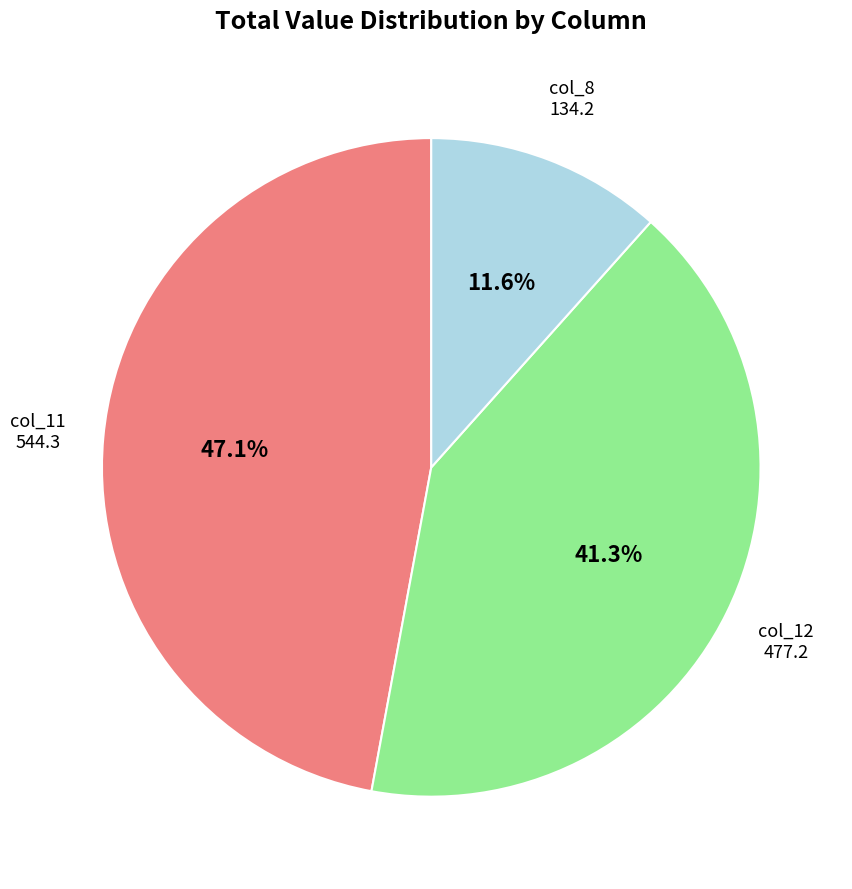

Does any single category account for the majority?

No